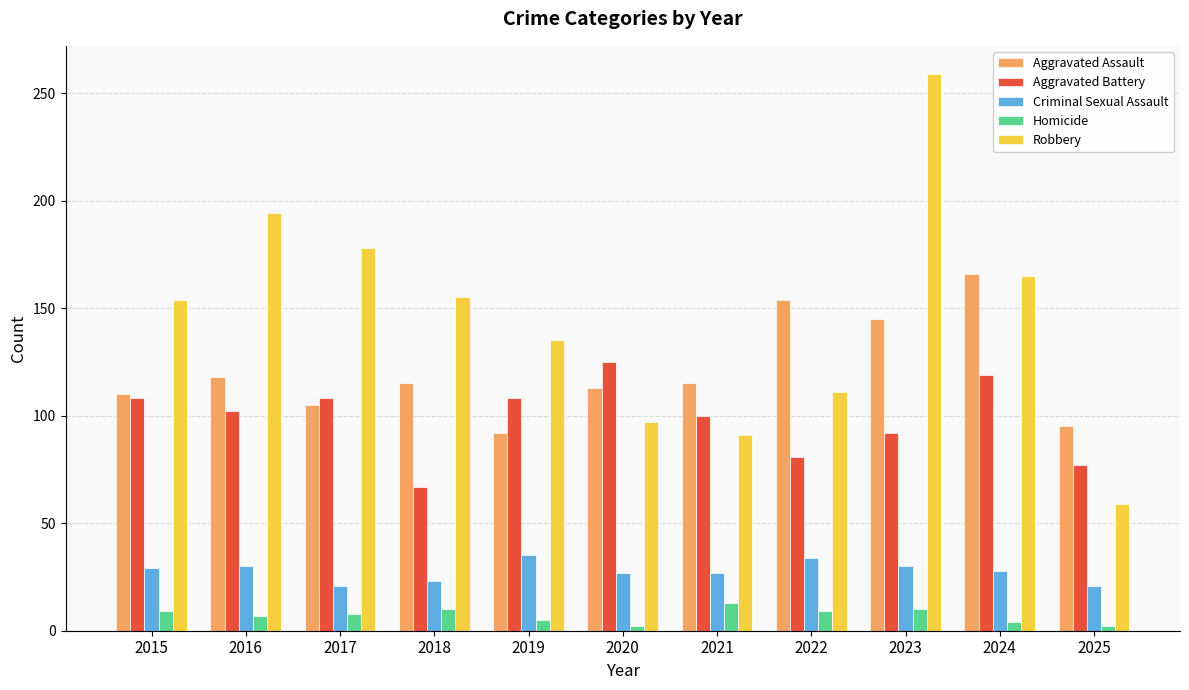

Rank the series by their maximum value, from lowest to highest.

Homicide, Criminal Sexual Assault, Aggravated Battery, Aggravated Assault, Robbery